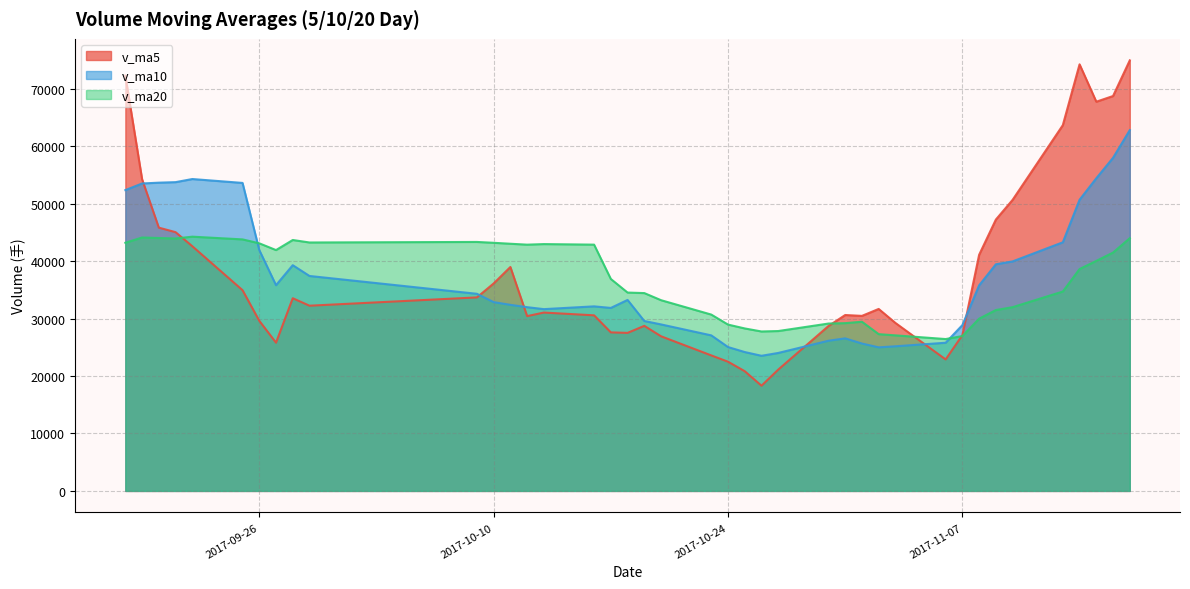

At which category is the sum across all series the highest?

2017-11-17